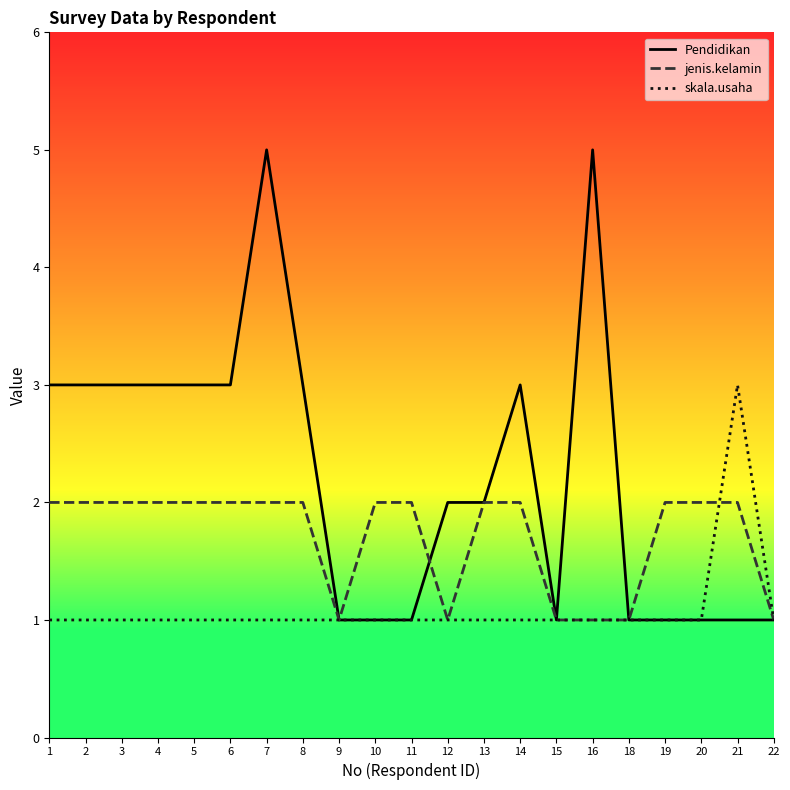

The jenis.kelamin series shows 2 at 5. True or false?

True